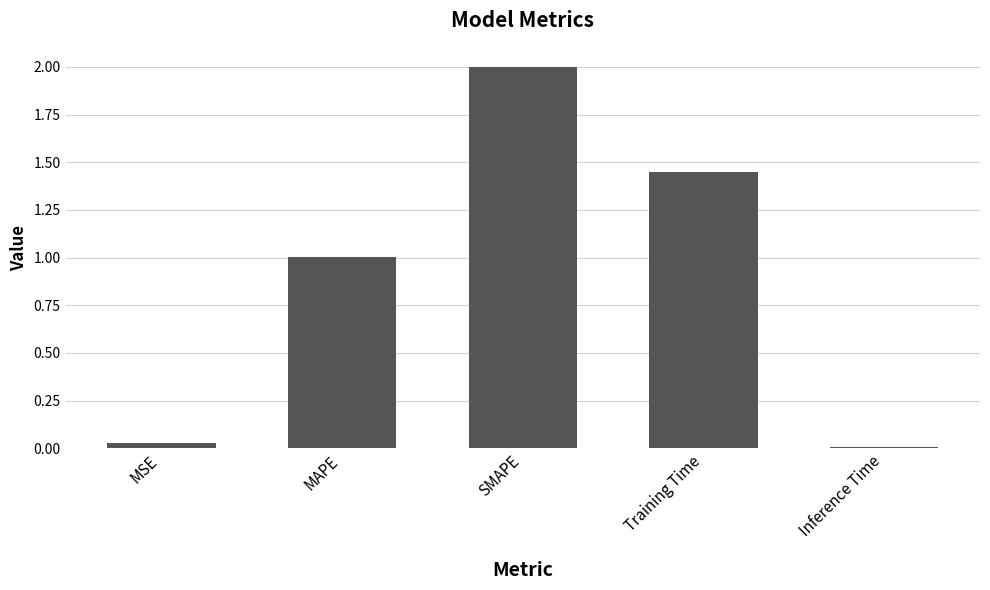

What is the label of the 5th bar from the left?

Inference Time